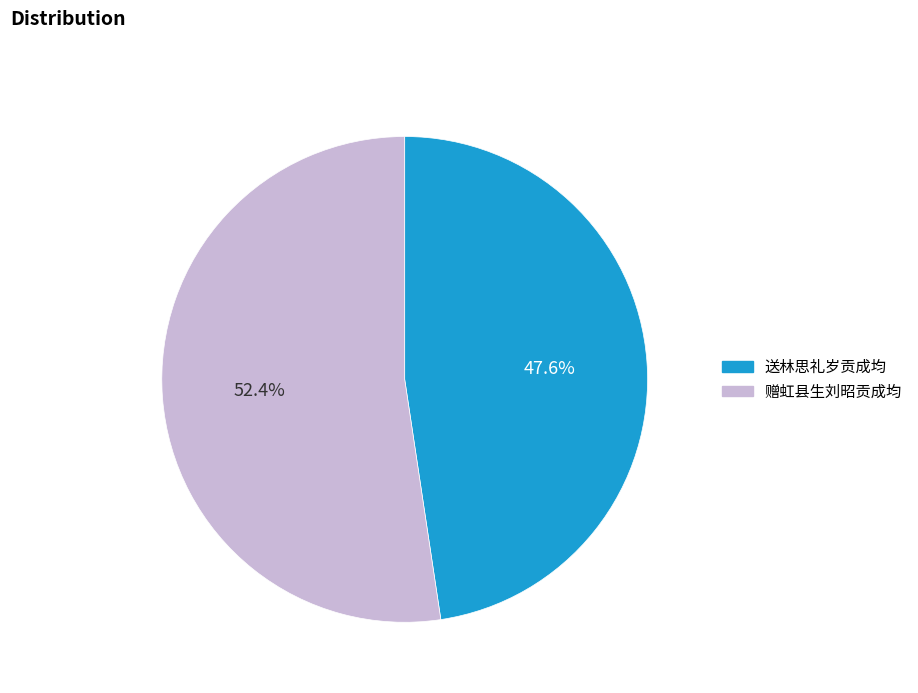

What is the ratio of the value at 送林思礼岁贡成均 to the value at 赠虹县生刘昭贡成均?

0.9